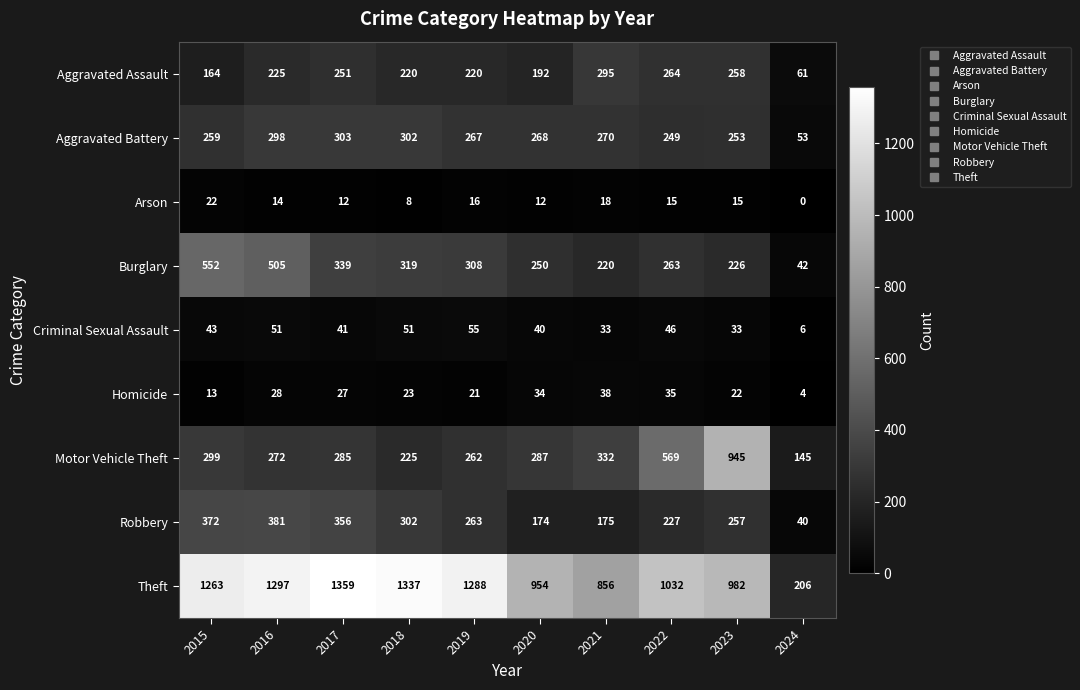

At which category does the chart reach its peak across all series?

2017